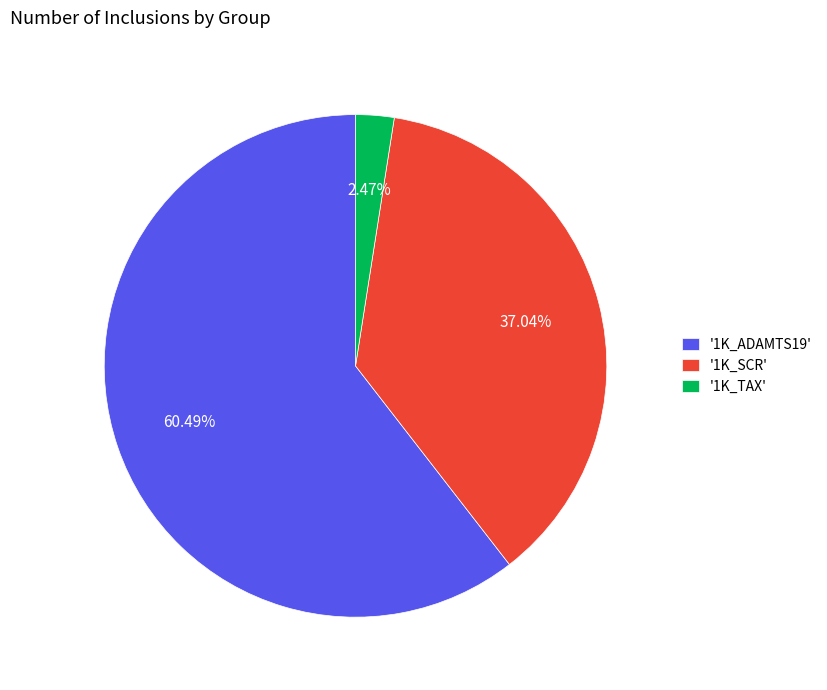

Which has a higher value, '1K_SCR' or '1K_TAX'?

'1K_SCR'